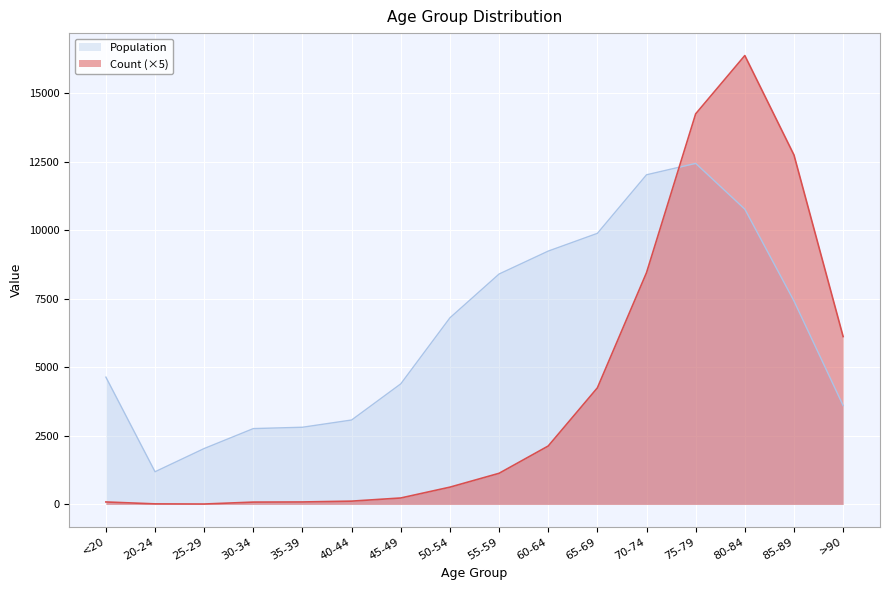

What value does the Count series have at 85-89?

12740